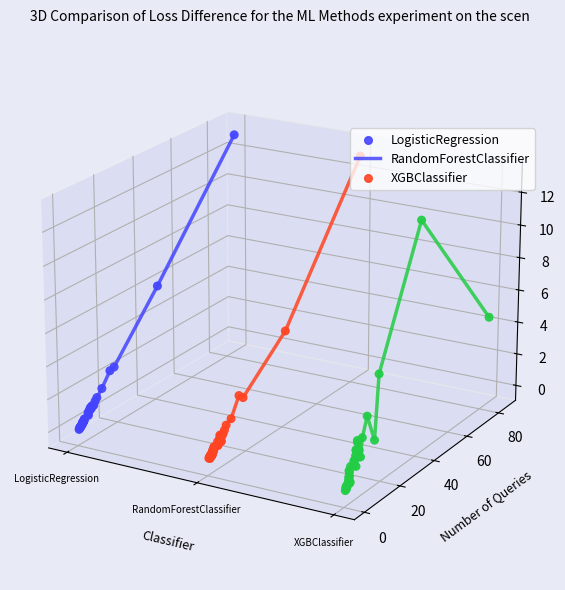

Which series has the largest total across all categories?

LogisticRegression